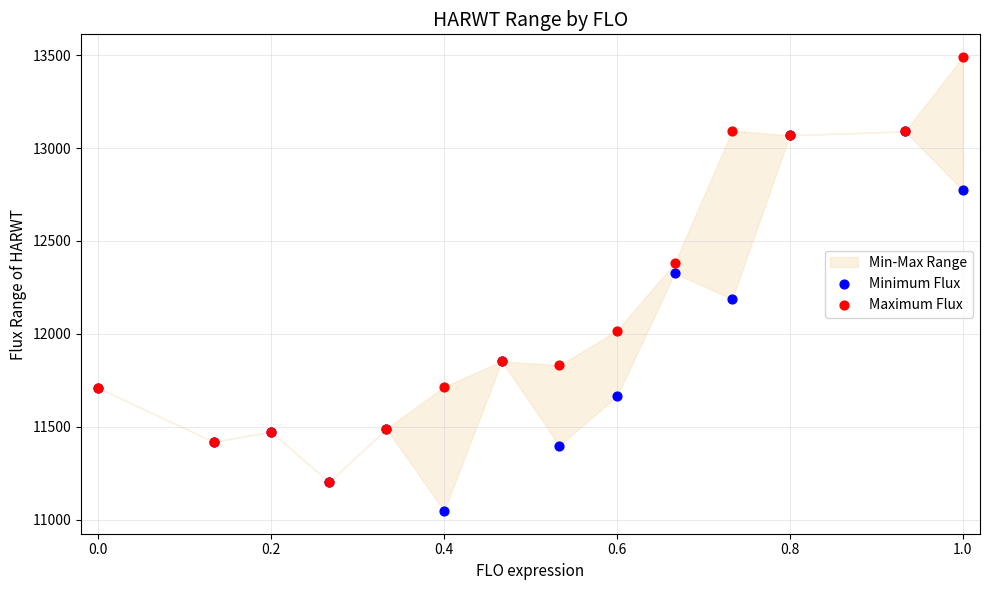

Which series has the largest Y range (max minus min)?

Maximum Flux